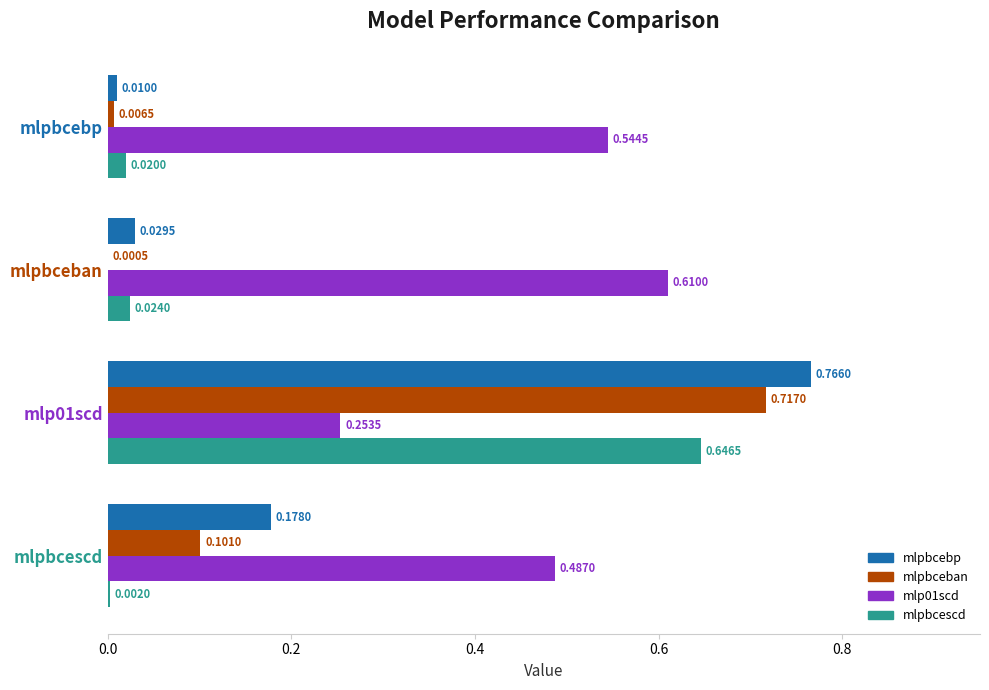

Which series changed the most between mlpbcebp and mlpbcescd?

mlpbcebp